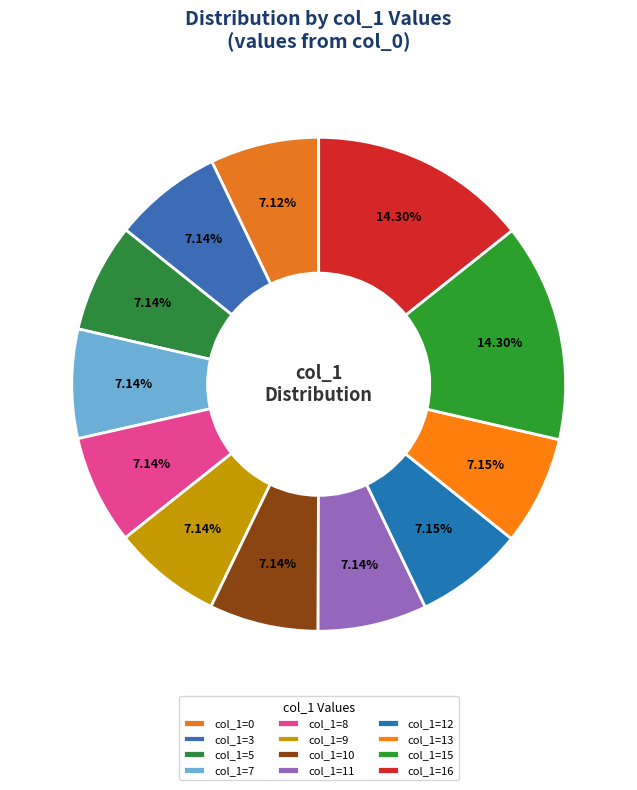

How many segments does this pie chart have?

12